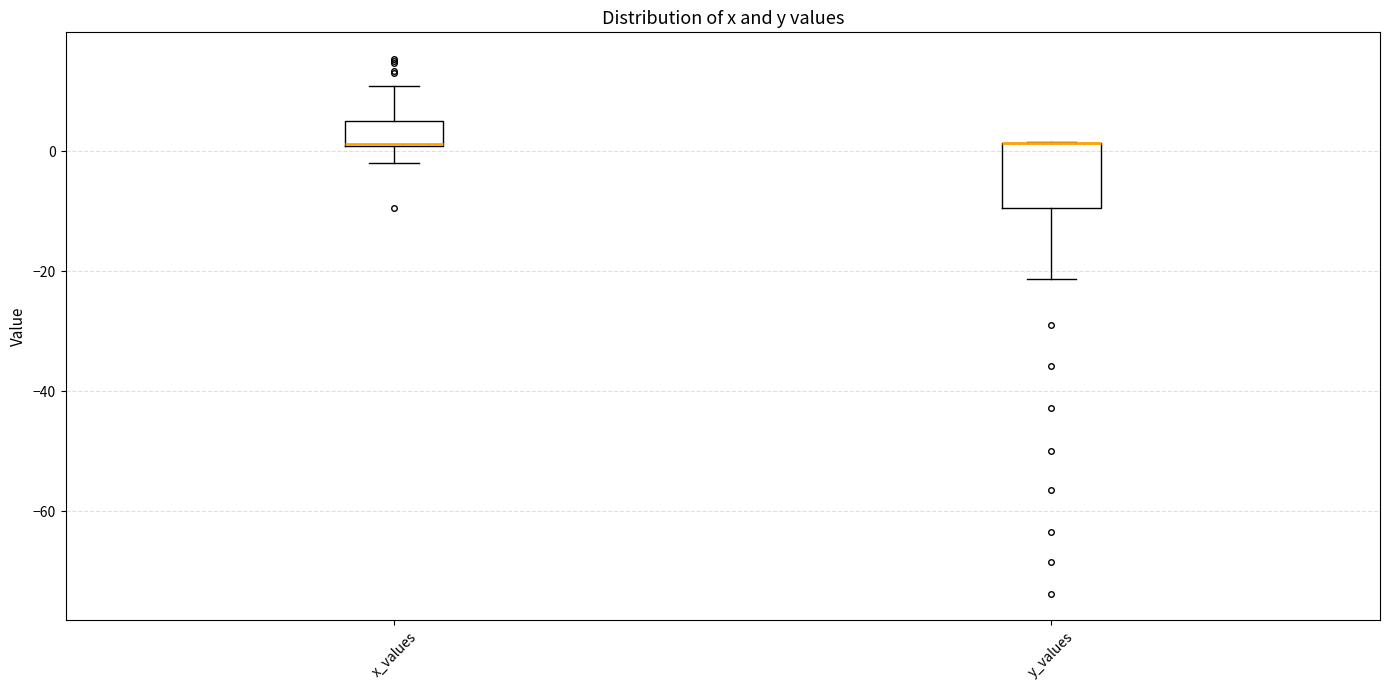

Which box is the tallest, from its lower edge to its upper edge?

y_values